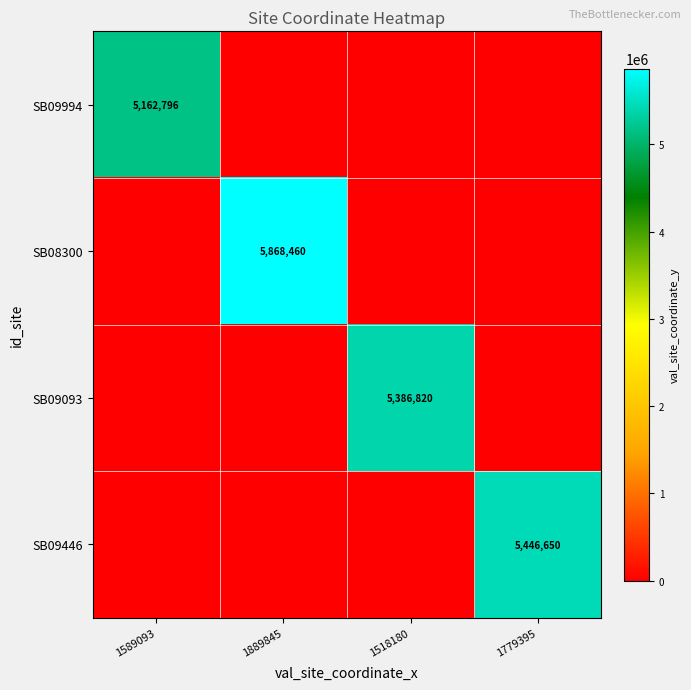

Count the number of data series in this chart.

4